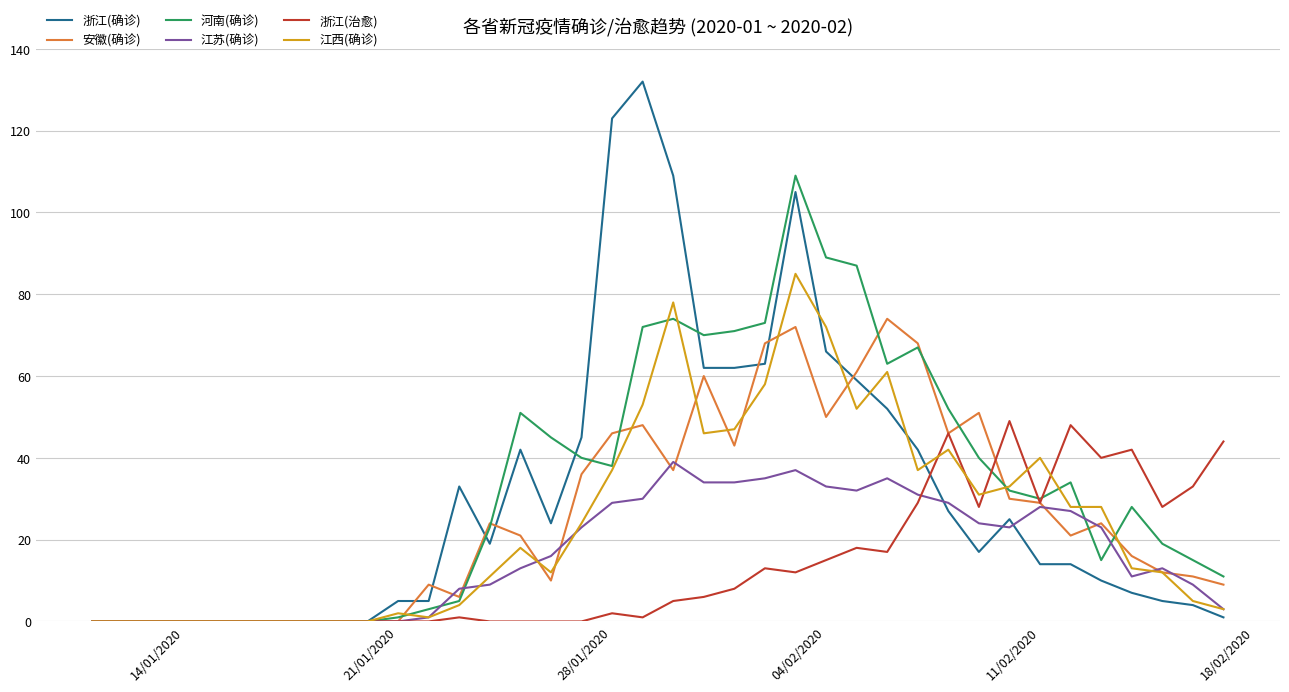

List the series in order of their peak value, lowest first.

江苏(确诊), 浙江(治愈), 安徽(确诊), 江西(确诊), 河南(确诊), 浙江(确诊)